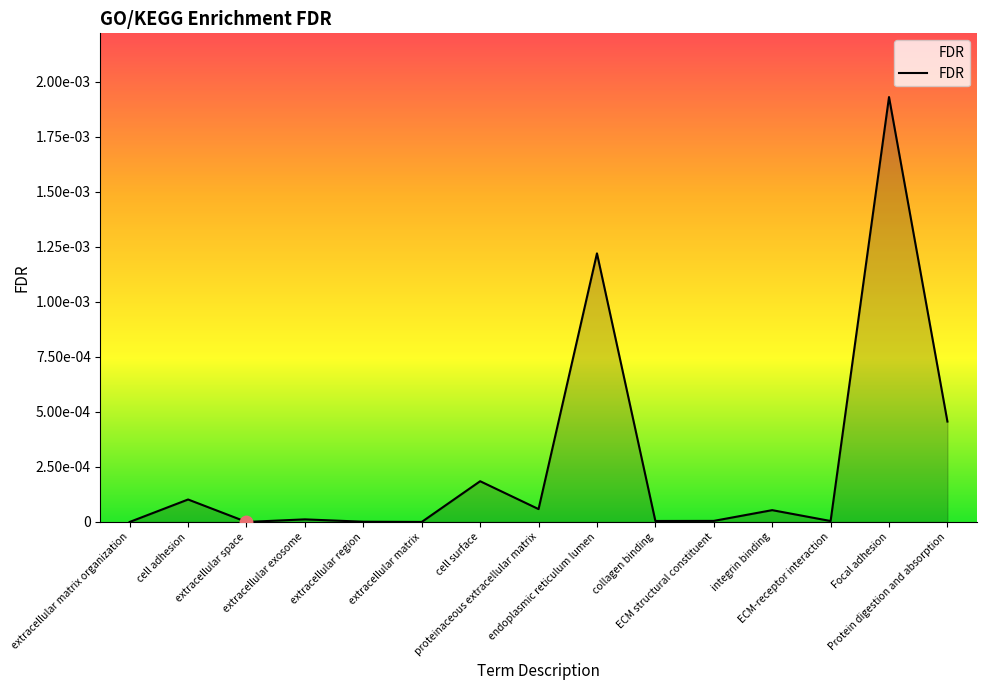

Does the chart display data point markers on the line(s)?

No